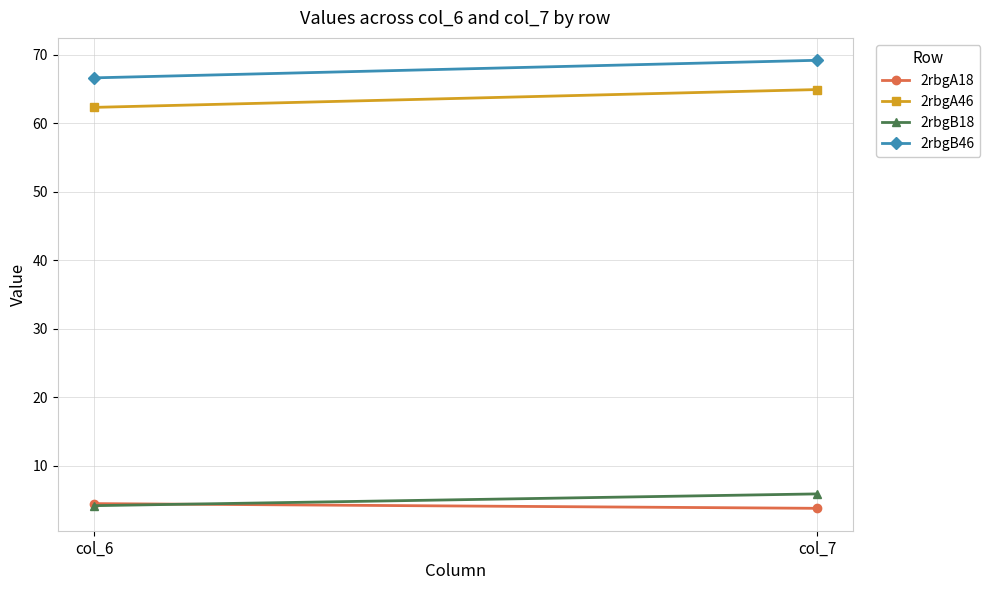

What is the difference between the maximum and minimum values in the 2rbgB46 series?

2.6